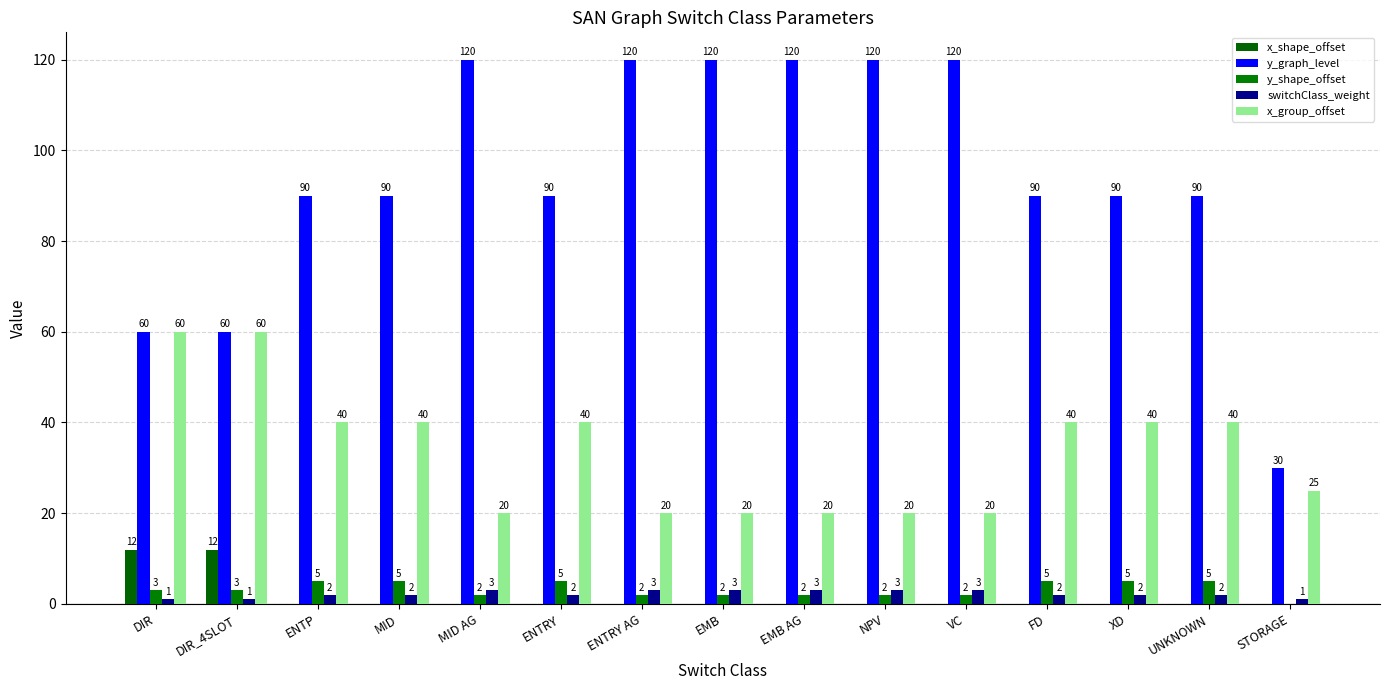

The value of x_group_offset at MID is 40. True or false?

True